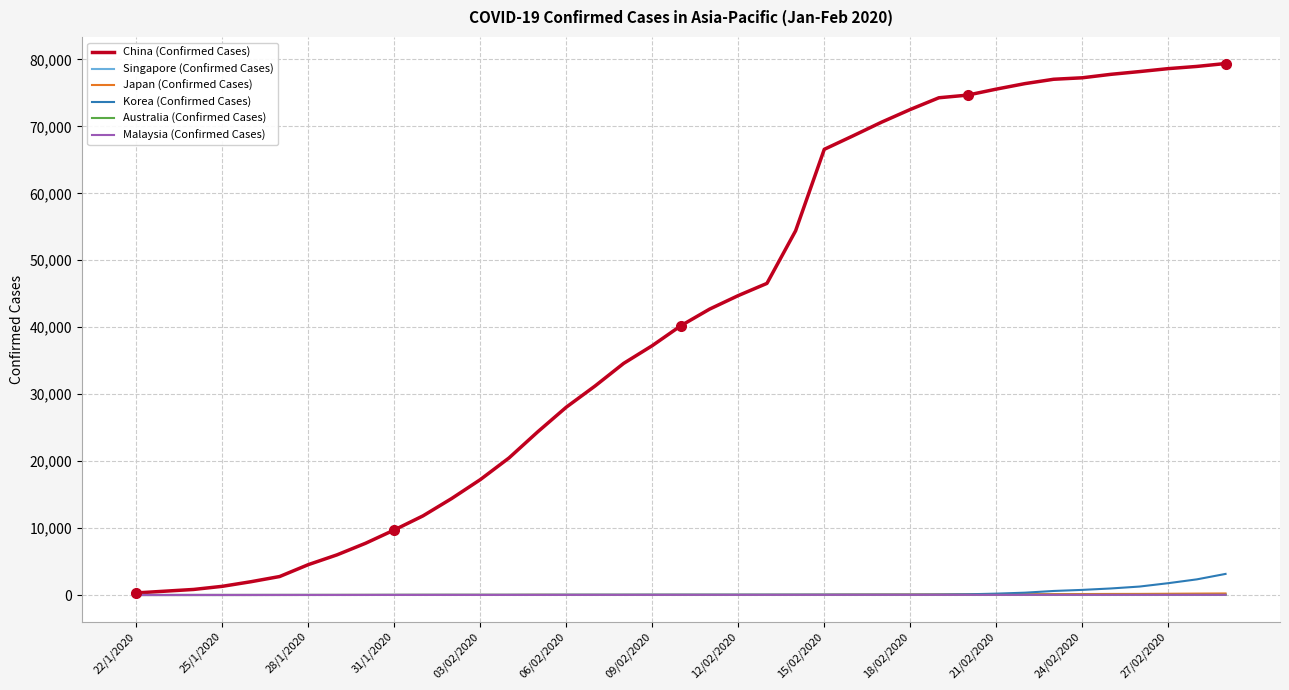

How many lines are shown in the chart?

6